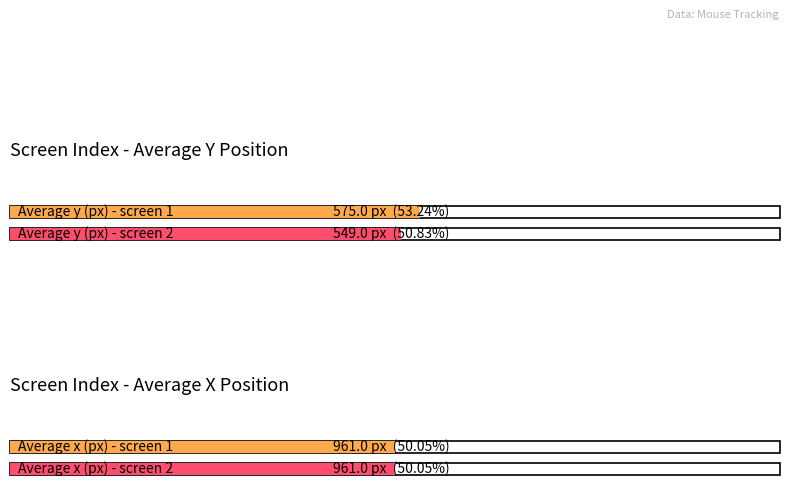

What is the difference between the Average y values at screen_index 2 and screen_index 1?

26